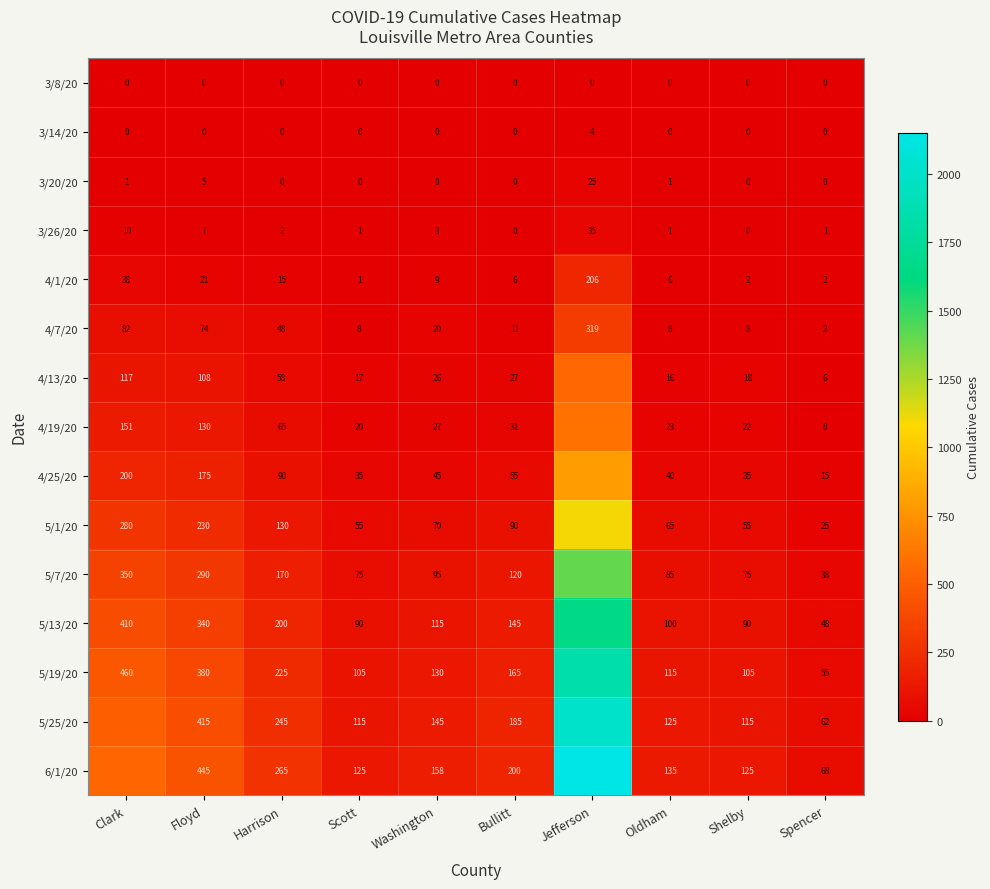

What value does the 3/26/20 series have at Jefferson, to the nearest 5?

35